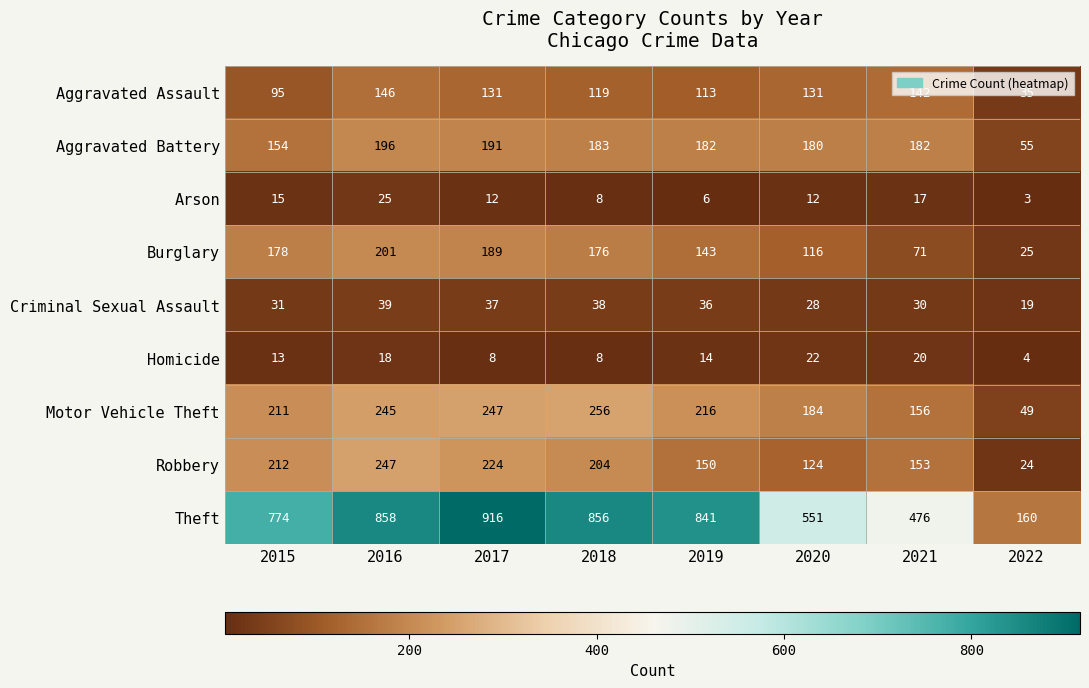

What is the sum of all Arson values?

98